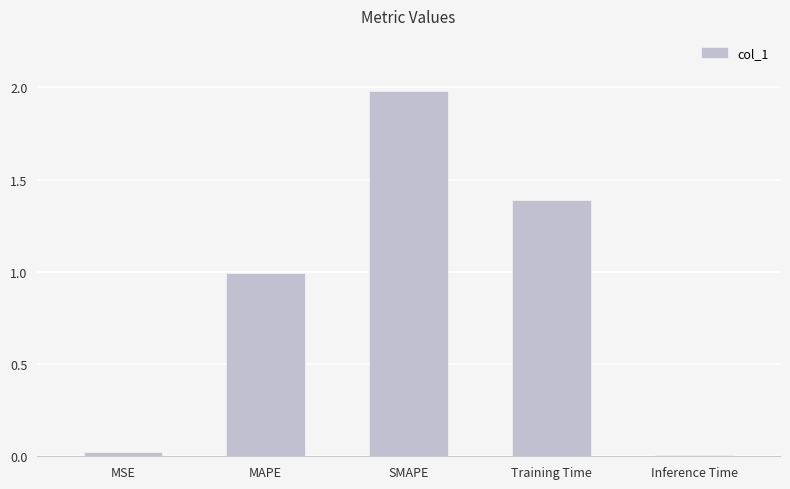

What is the difference between the maximum and second lowest values?

2.0